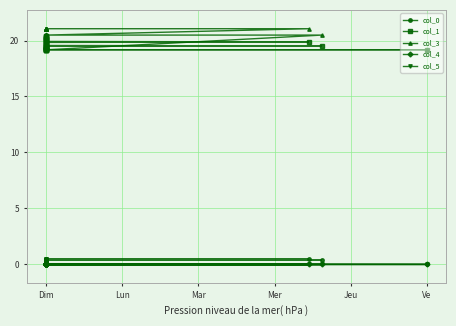

Where is col_1 nearest to the value 19?

Ve